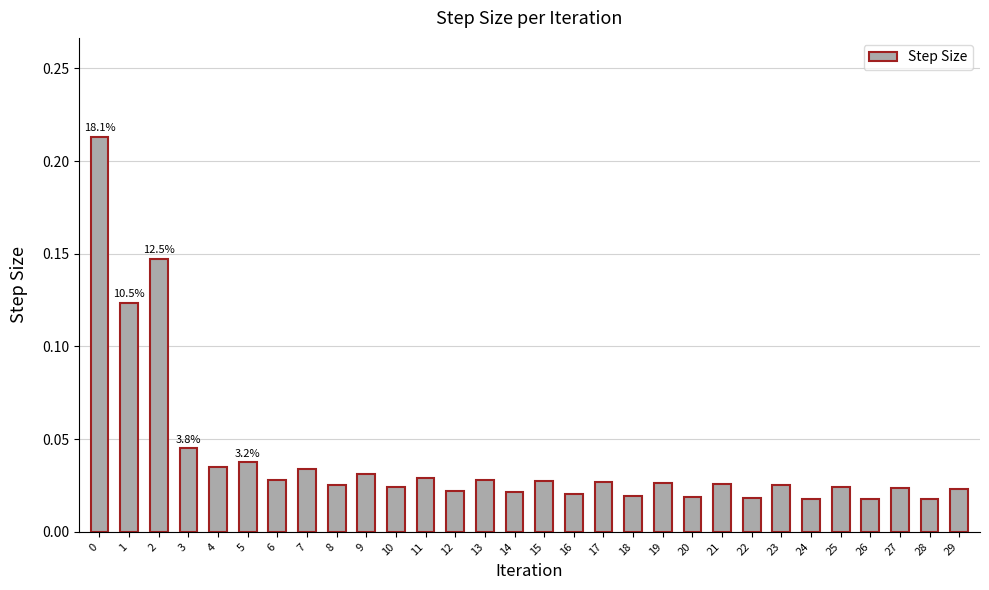

Which has a higher value, 8 or 9?

9